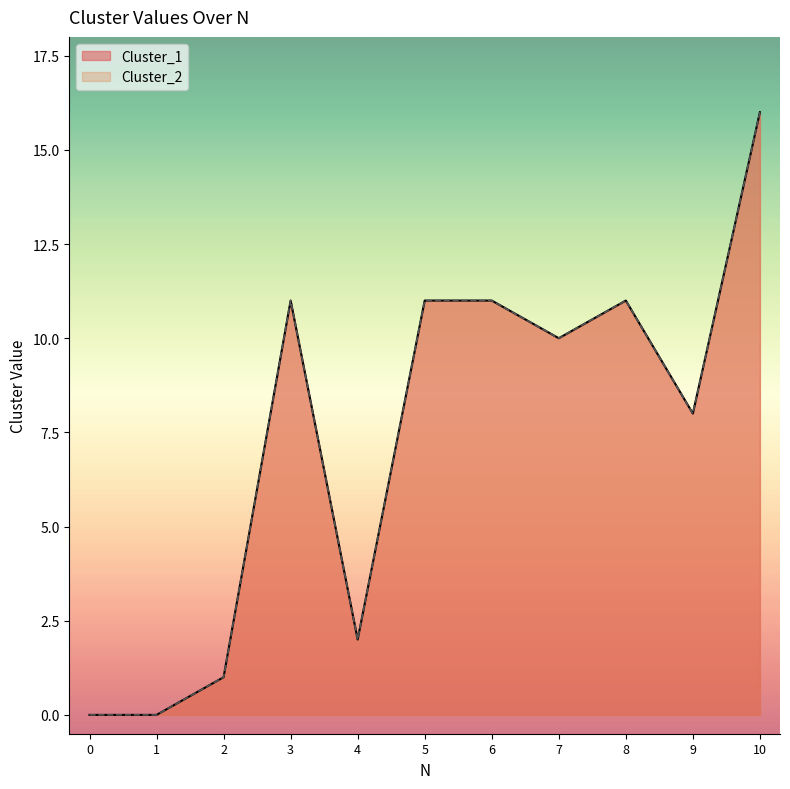

Where does the Cluster_1 series first go above 10?

3